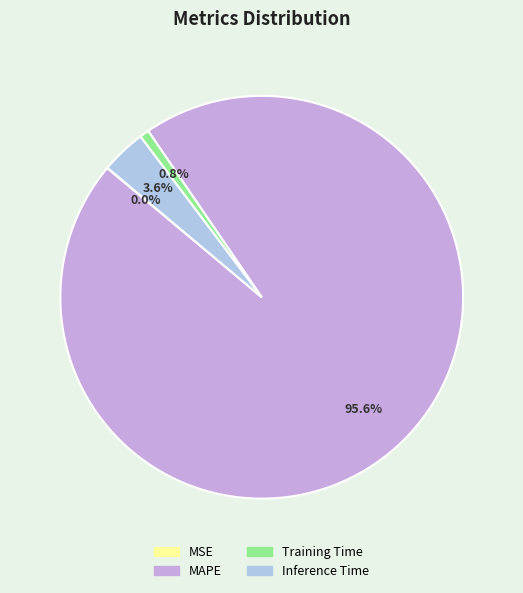

Between MAPE and Training Time, which is larger?

MAPE